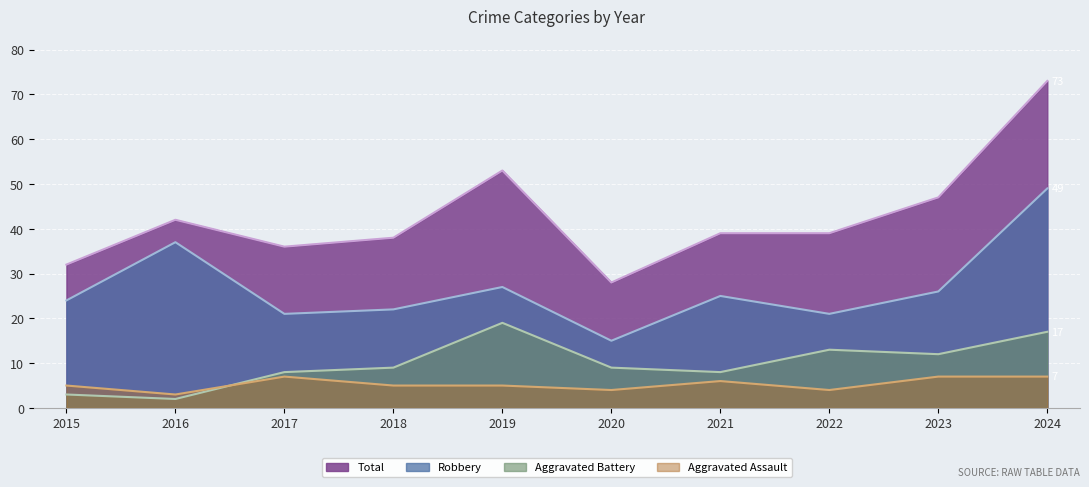

What is the greatest value displayed?

73